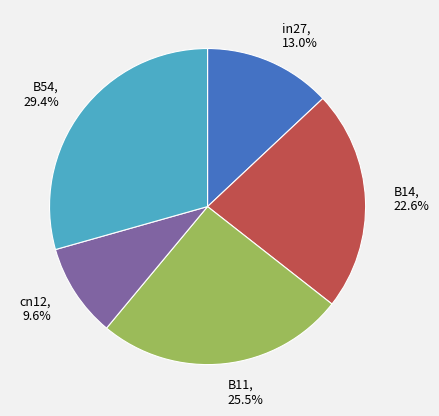

Rank the categories by value from highest to lowest.

B54, B11, B14, in27, cn12